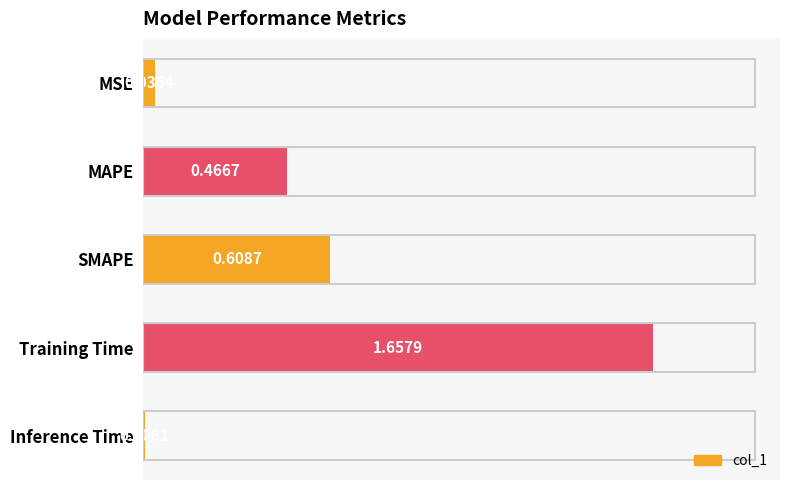

What is the change in value from MAPE to Training Time?

+1.2